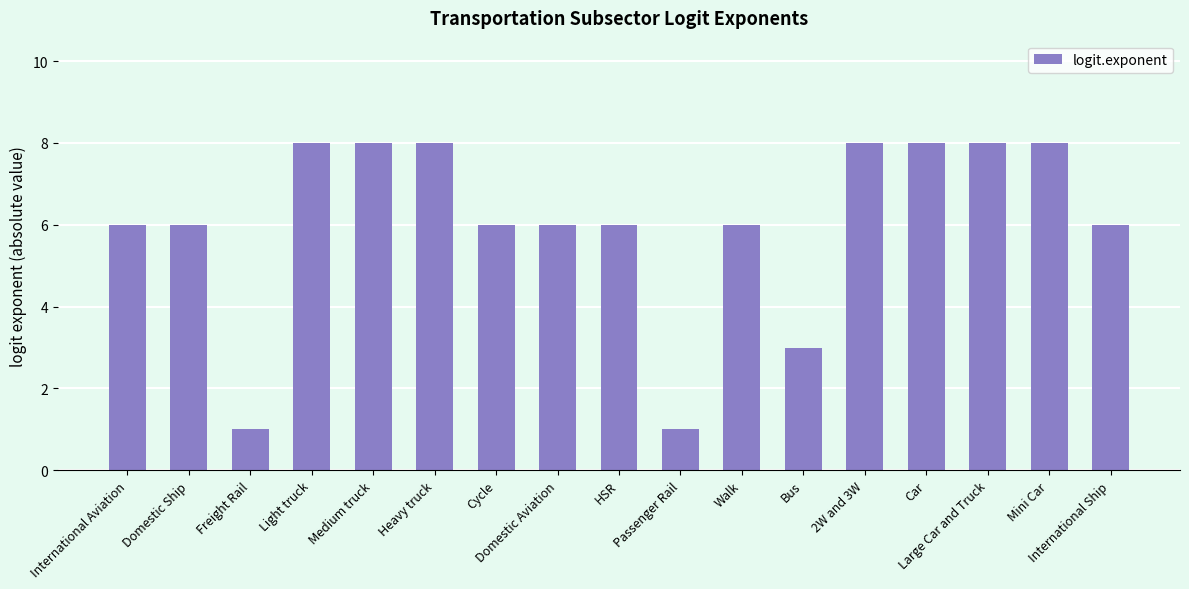

The value at Heavy truck is 8. True or false?

True